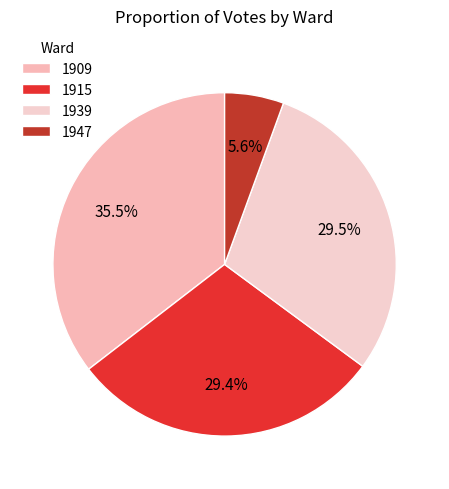

What percentage is NOT represented by 1939?

70.5%